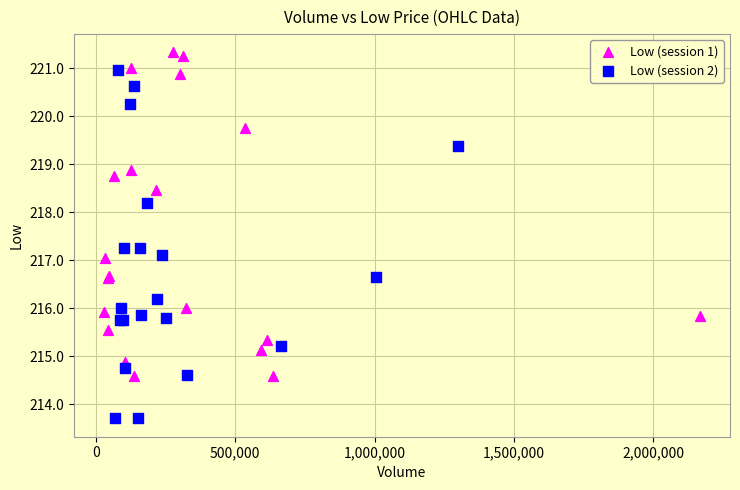

Which series contains the lowest Y value?

Low (session 2)